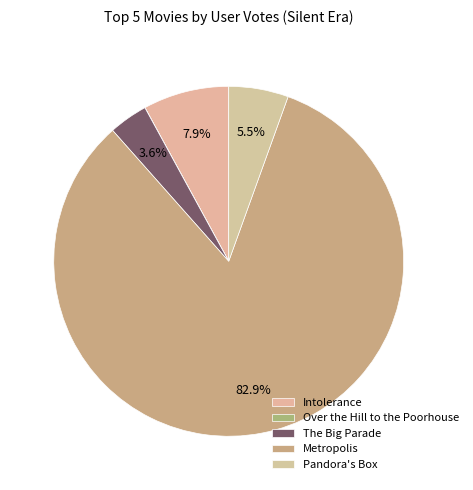

Combined, do Over the Hill to the Poorhouse and Metropolis account for over 50%?

Yes